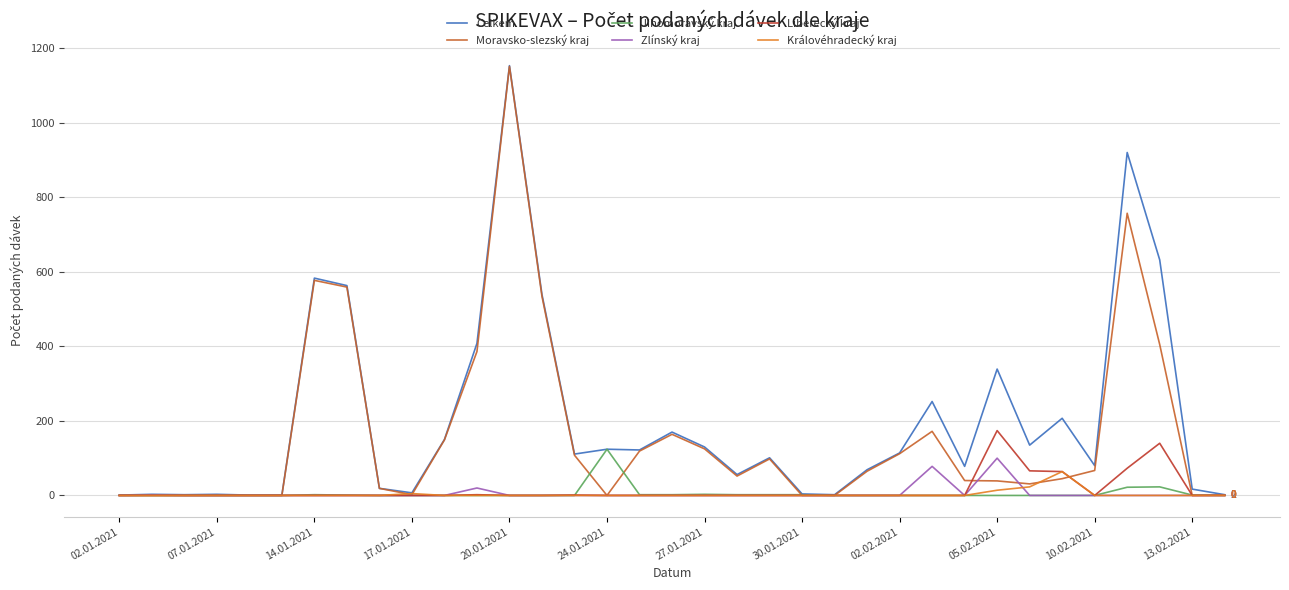

The value of Celkem at 24.01.2021 is 124. True or false?

True